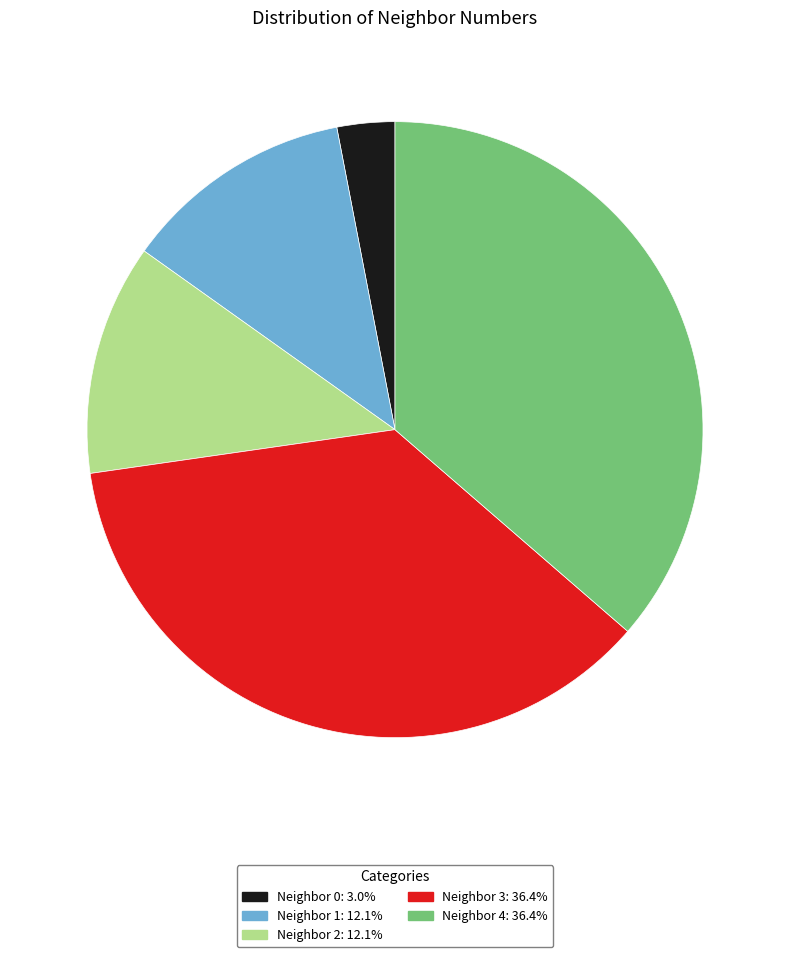

Is there a majority slice in this chart?

No